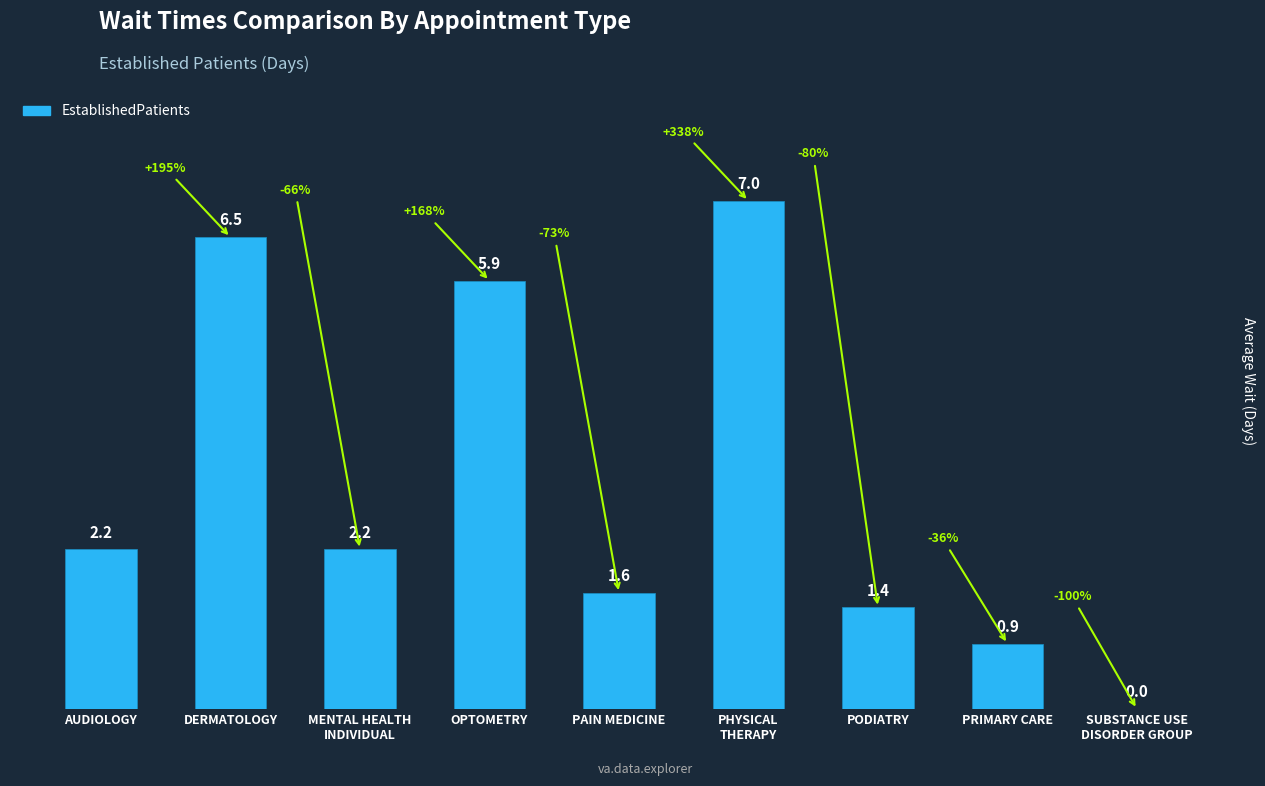

The value at PHYSICAL
THERAPY is 7.0. True or false?

True